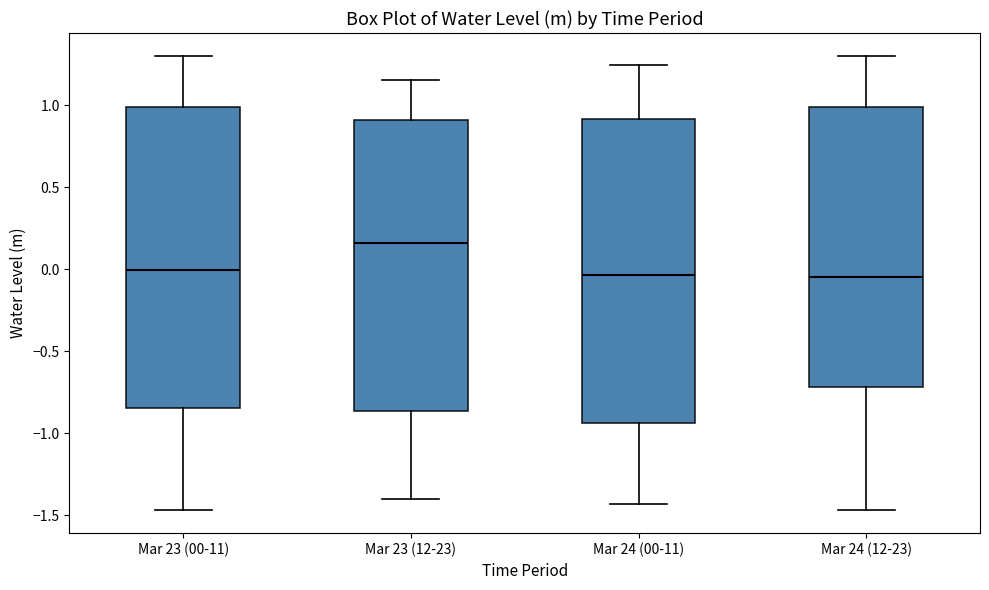

Which box has the highest median line?

Mar 23 (12-23)